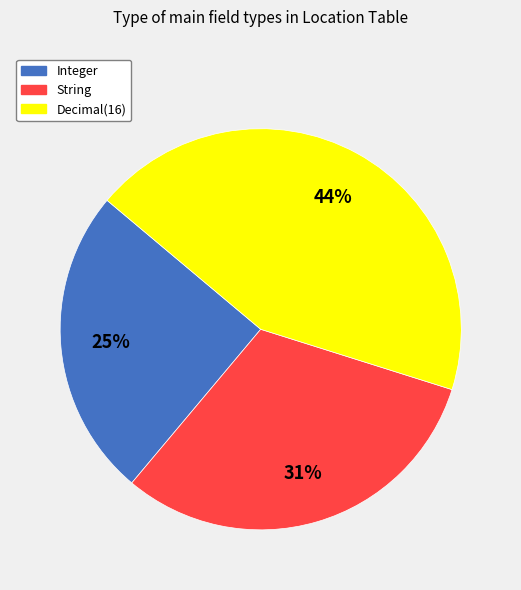

Which has a higher value, String or Decimal(16)?

Decimal(16)